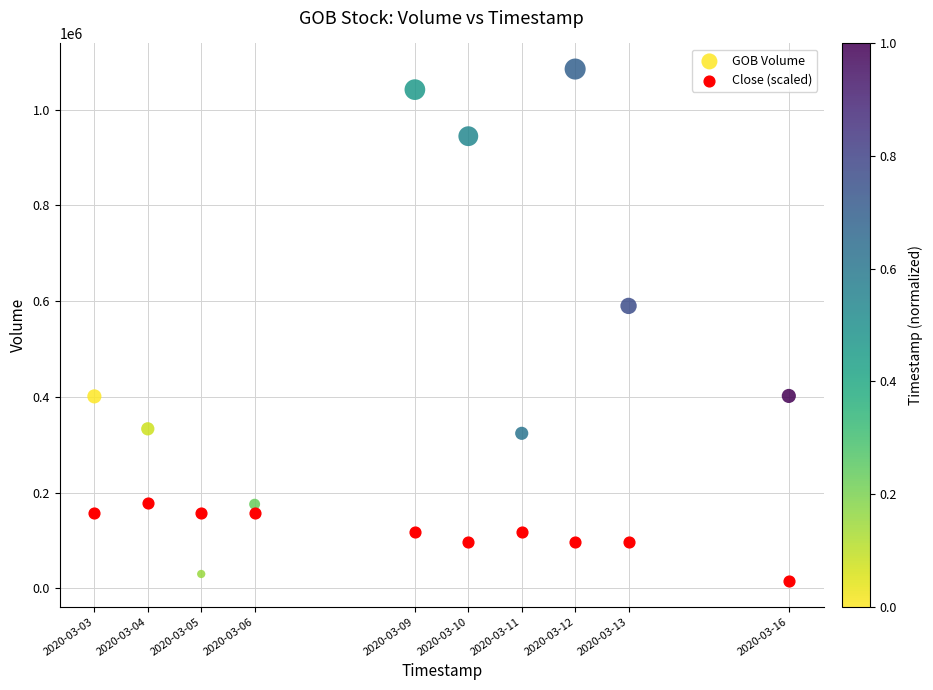

In the GOB Volume series, what Y value is closest to 557500?

590100.0